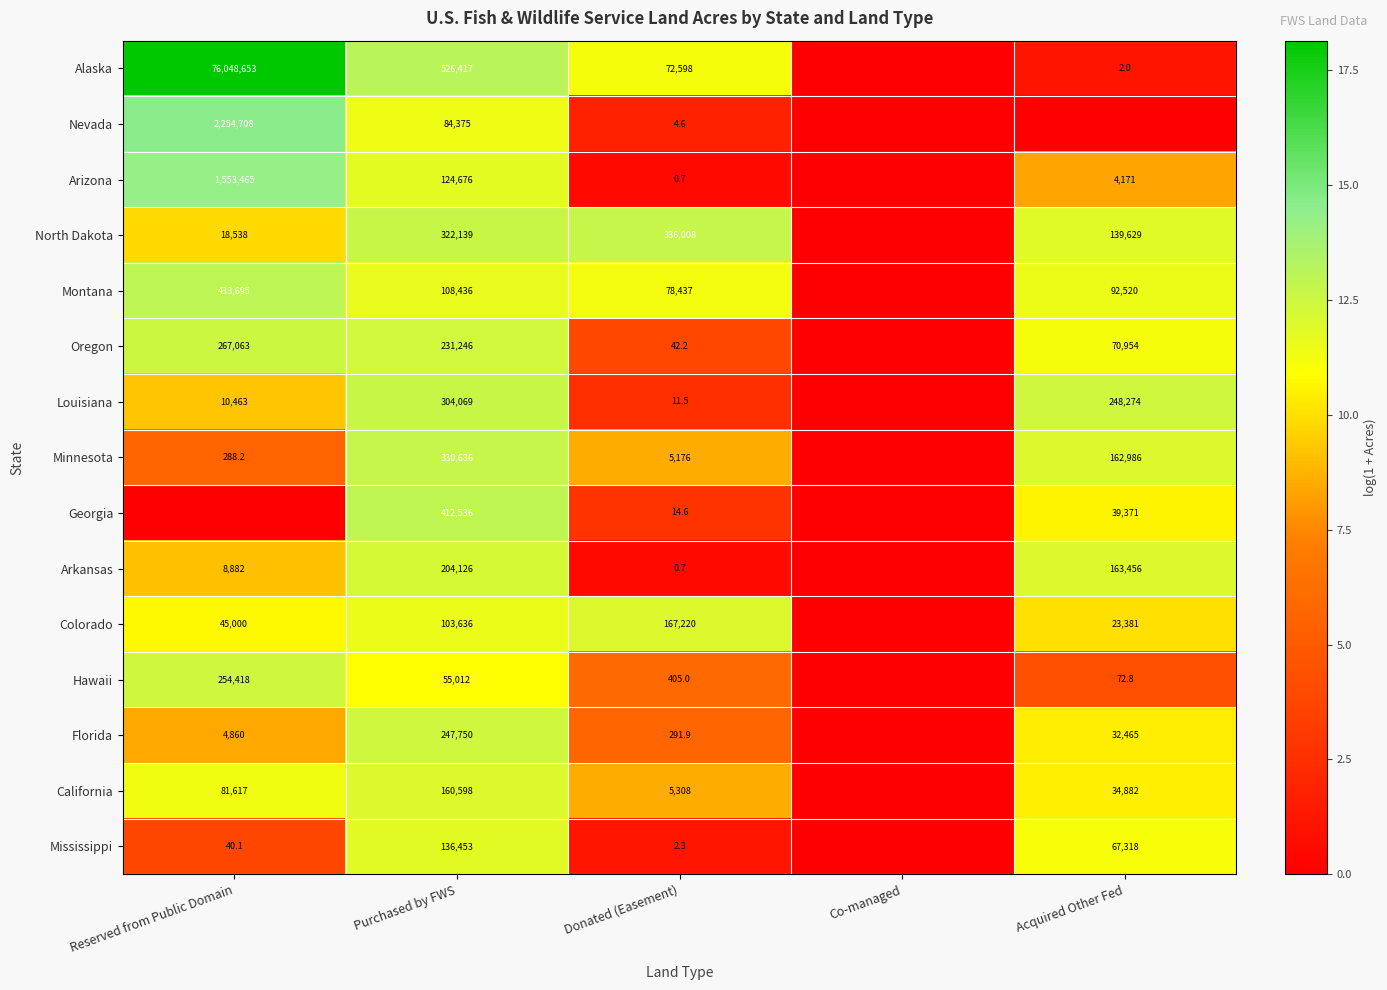

Between Purchased by FWS and Donated (Easement), which is larger?

Purchased by FWS